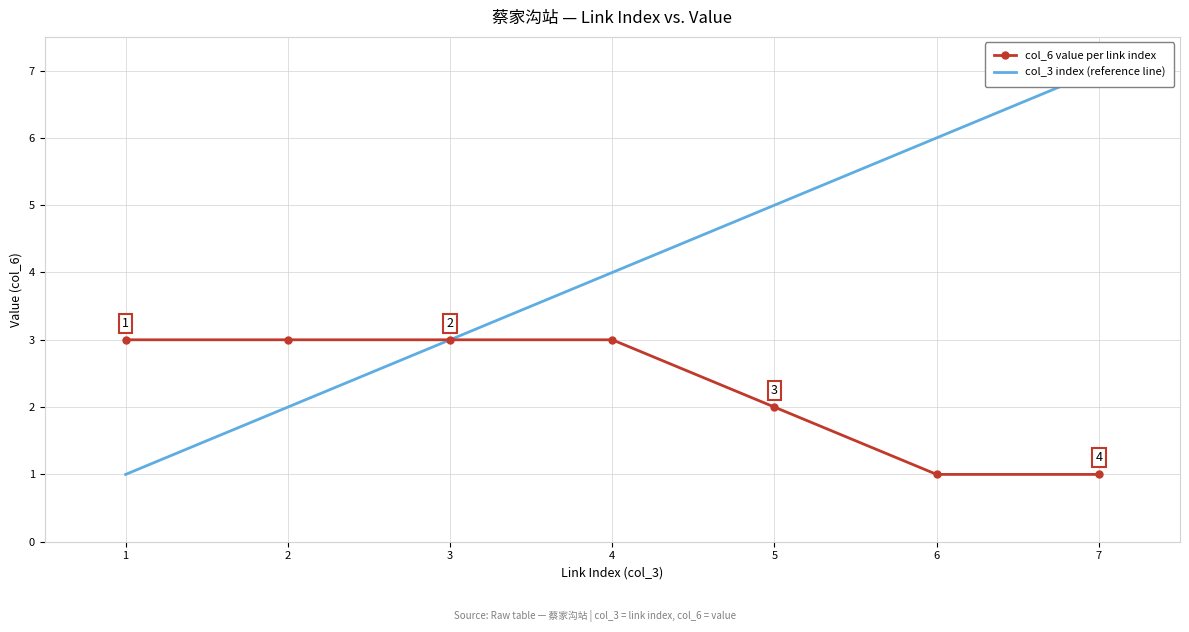

The value of col_6 value per link index at 7 is 1. True or false?

True